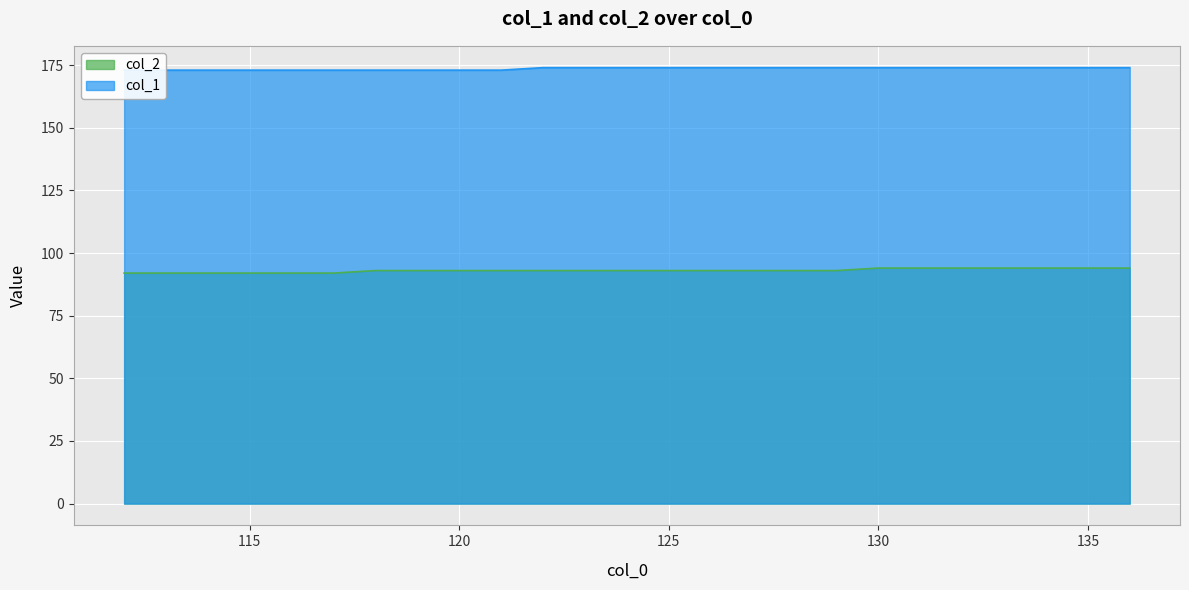

What is the sum of all col_2 values?

1861